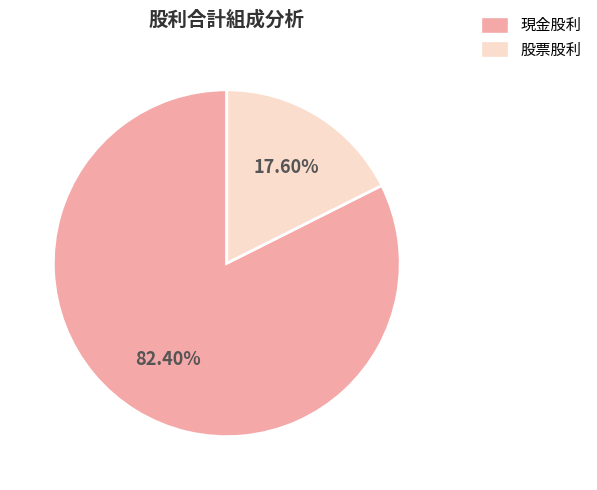

Is there a majority slice in this chart?

Yes